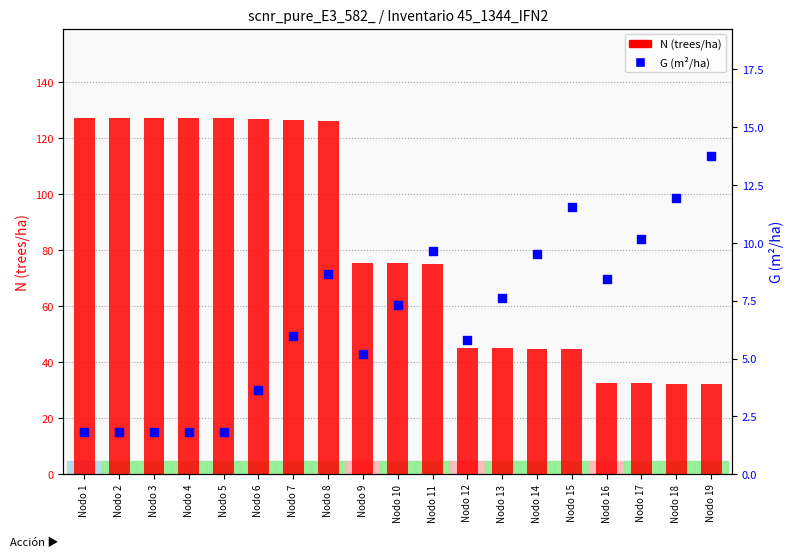

What is the total value across all series at Nodo 3?

129.2